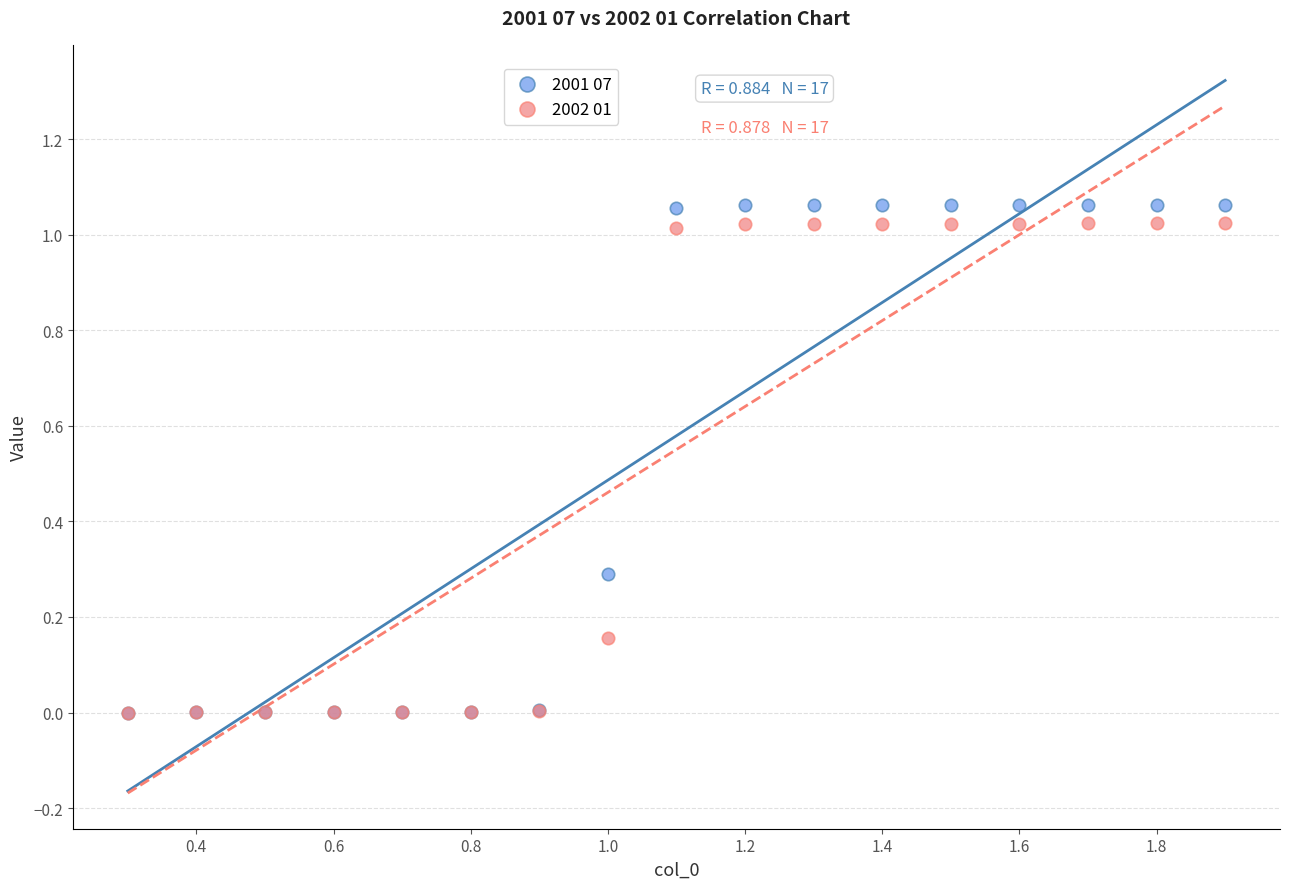

What are all the series names shown in the legend?

2001 07, 2002 01